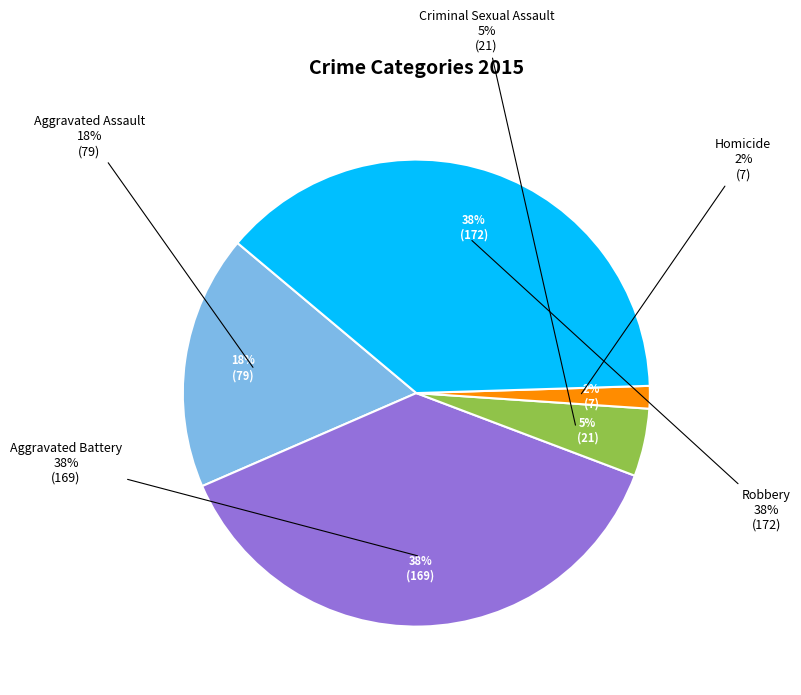

How many segments does this pie chart have?

5